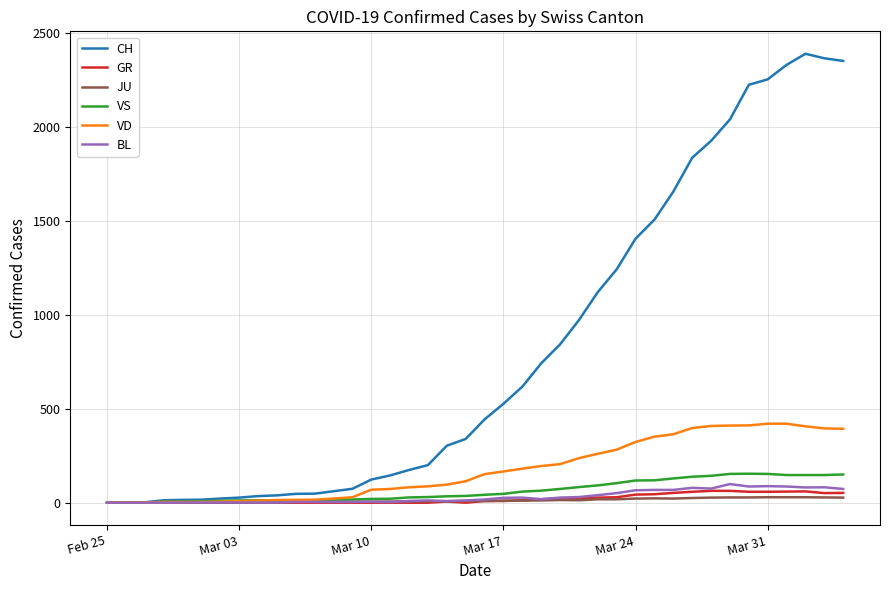

Which series has the largest range (max minus min)?

CH